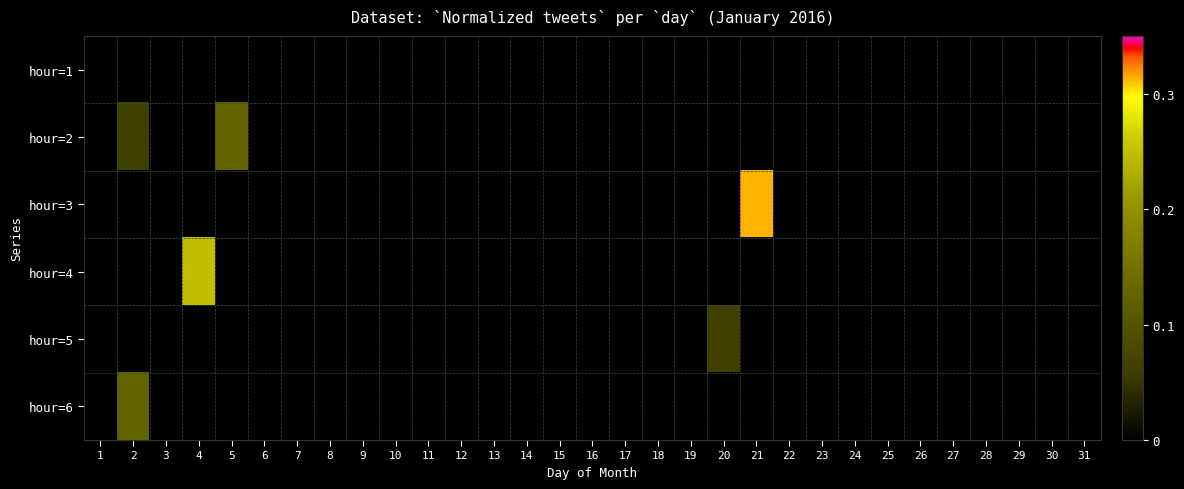

At 18, list the series in order from largest to smallest.

hour=1, hour=2, hour=3, hour=4, hour=5, hour=6